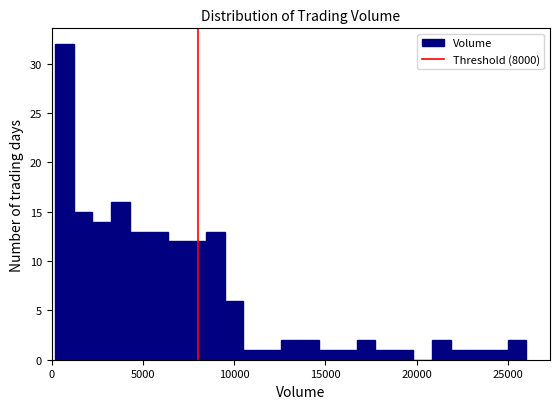

Read against the x-axis, roughly where is the centre of the tallest bar?

500